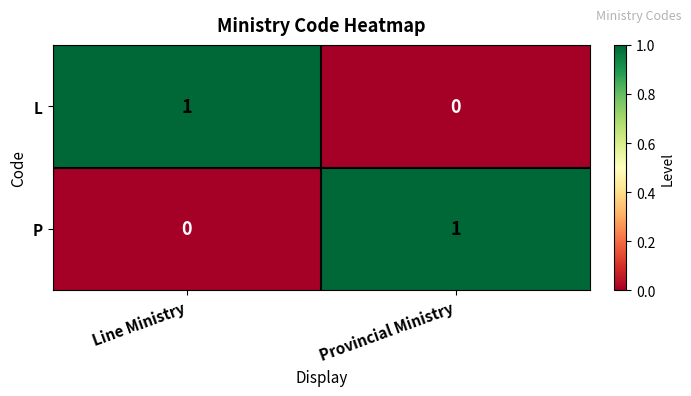

At how many categories does at least one series exceed 0?

2